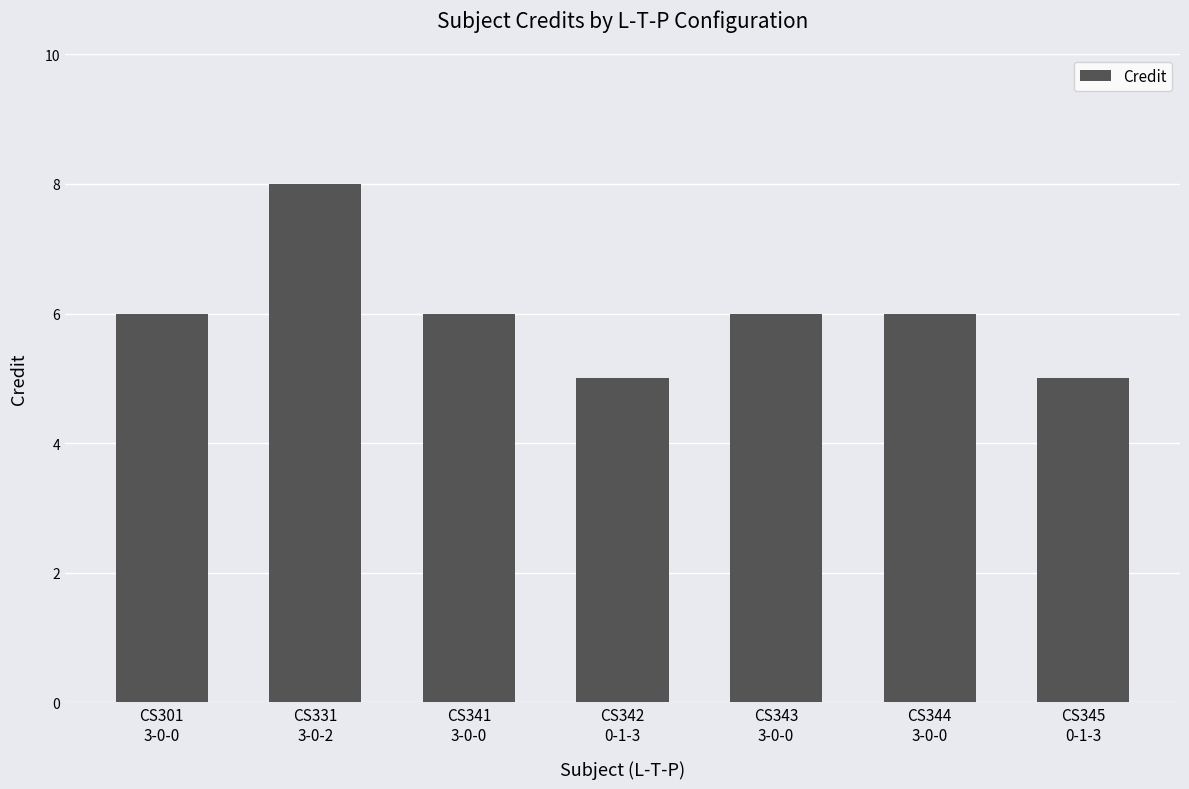

Count the number of data series in this chart.

1